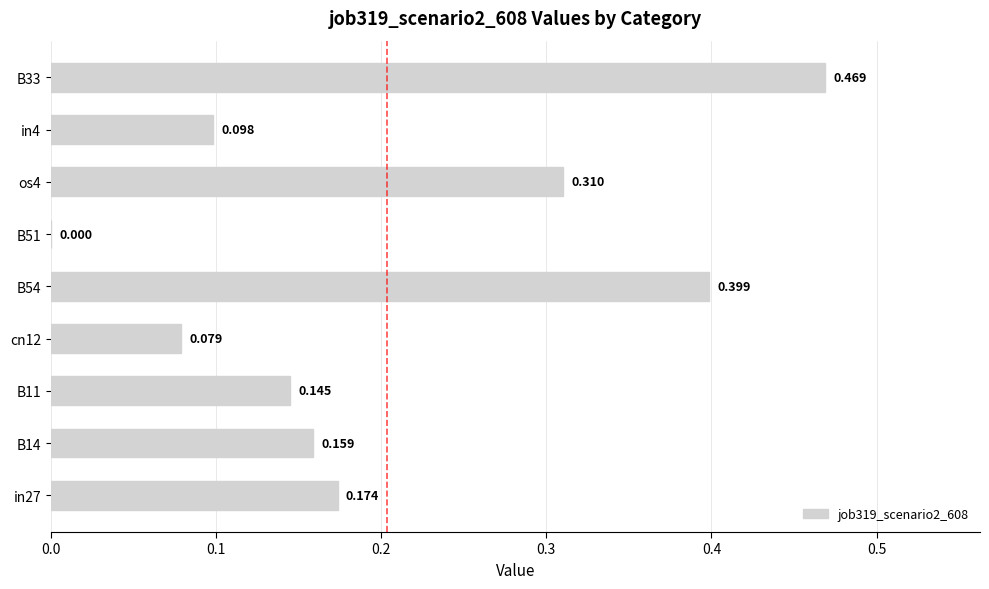

What is the difference between the maximum and minimum values?

0.5